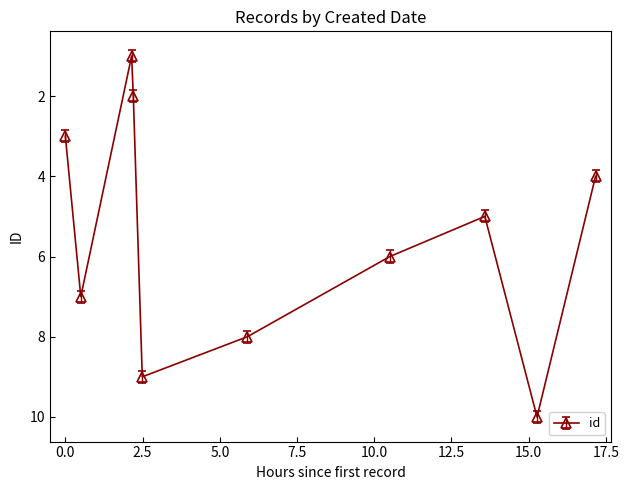

How many data points does each series have?

10